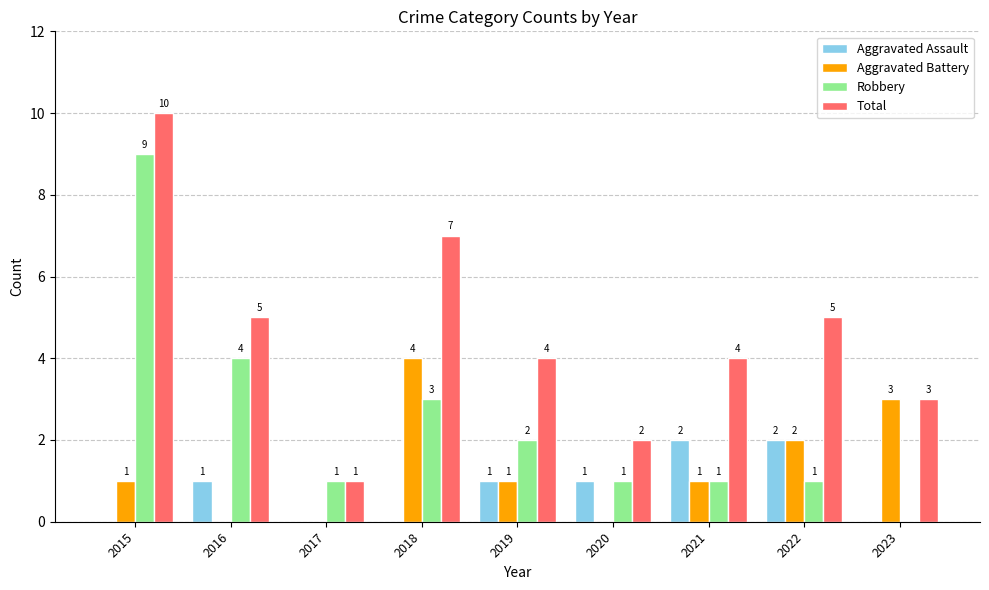

What is the average value of the Robbery series?

2